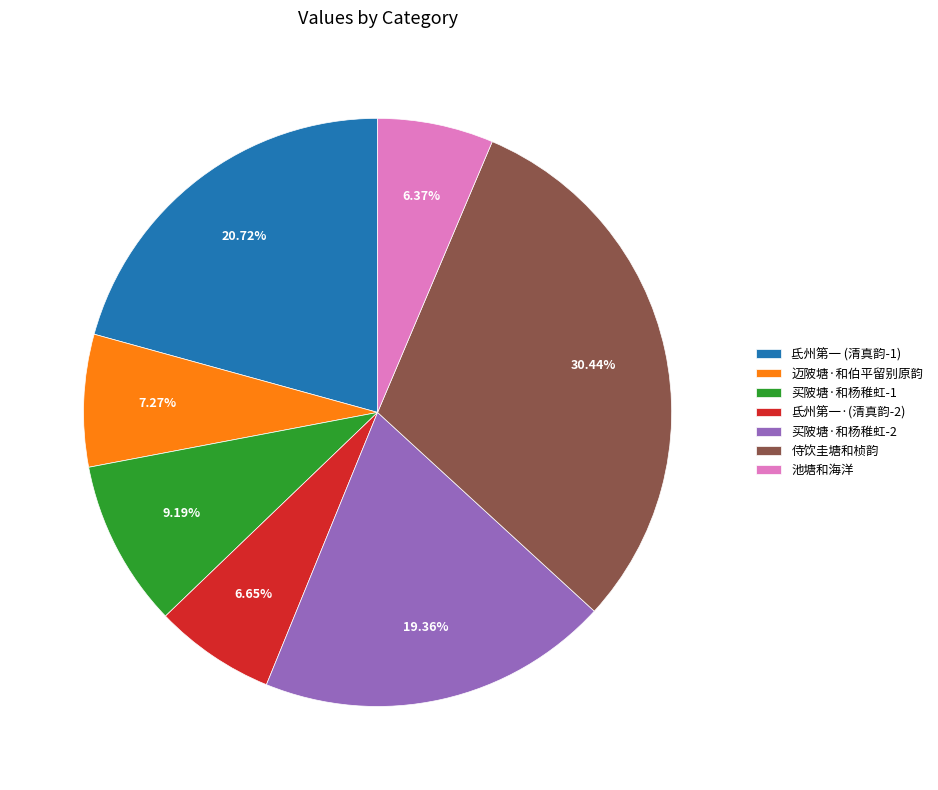

What is the largest slice in the pie chart?

侍饮圭塘和桢韵